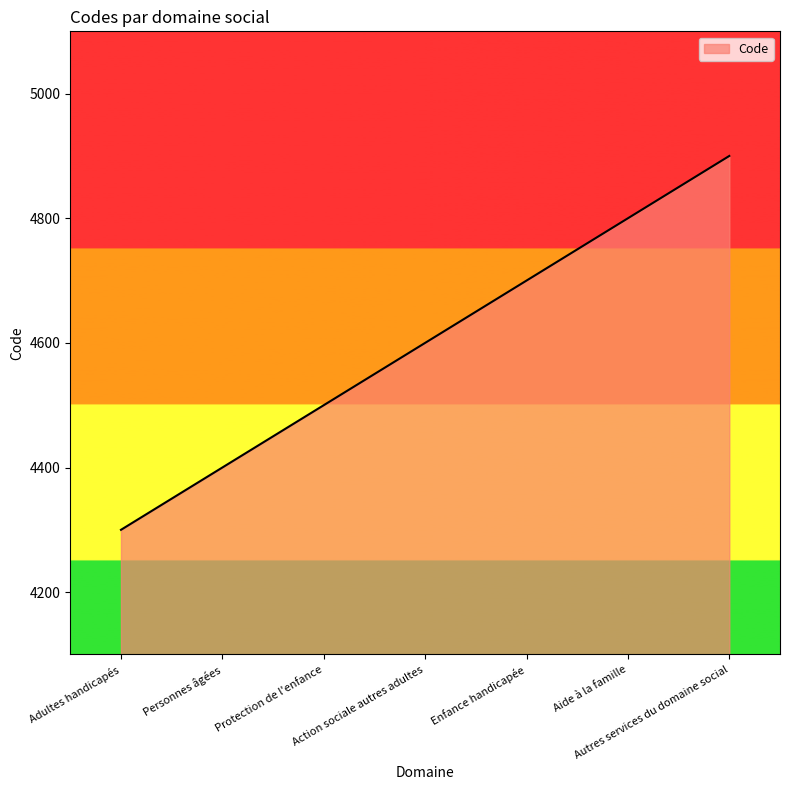

Does the chart display data point markers on the line(s)?

No